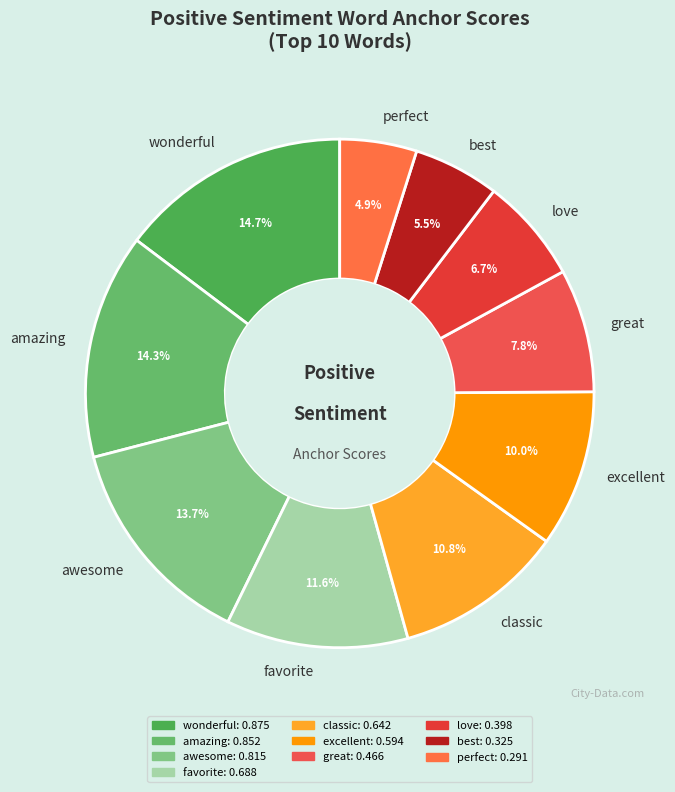

Which slice is the smallest?

perfect